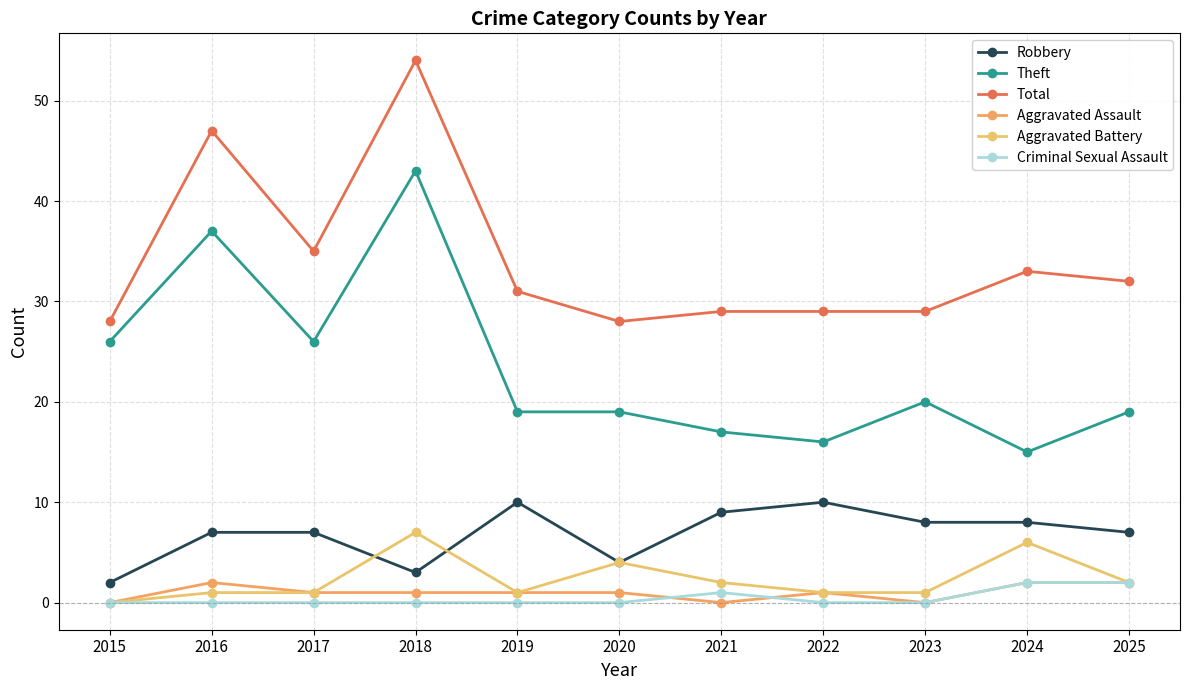

Is the value of Aggravated Battery at 2025 greater than the value of Criminal Sexual Assault at 2025?

No